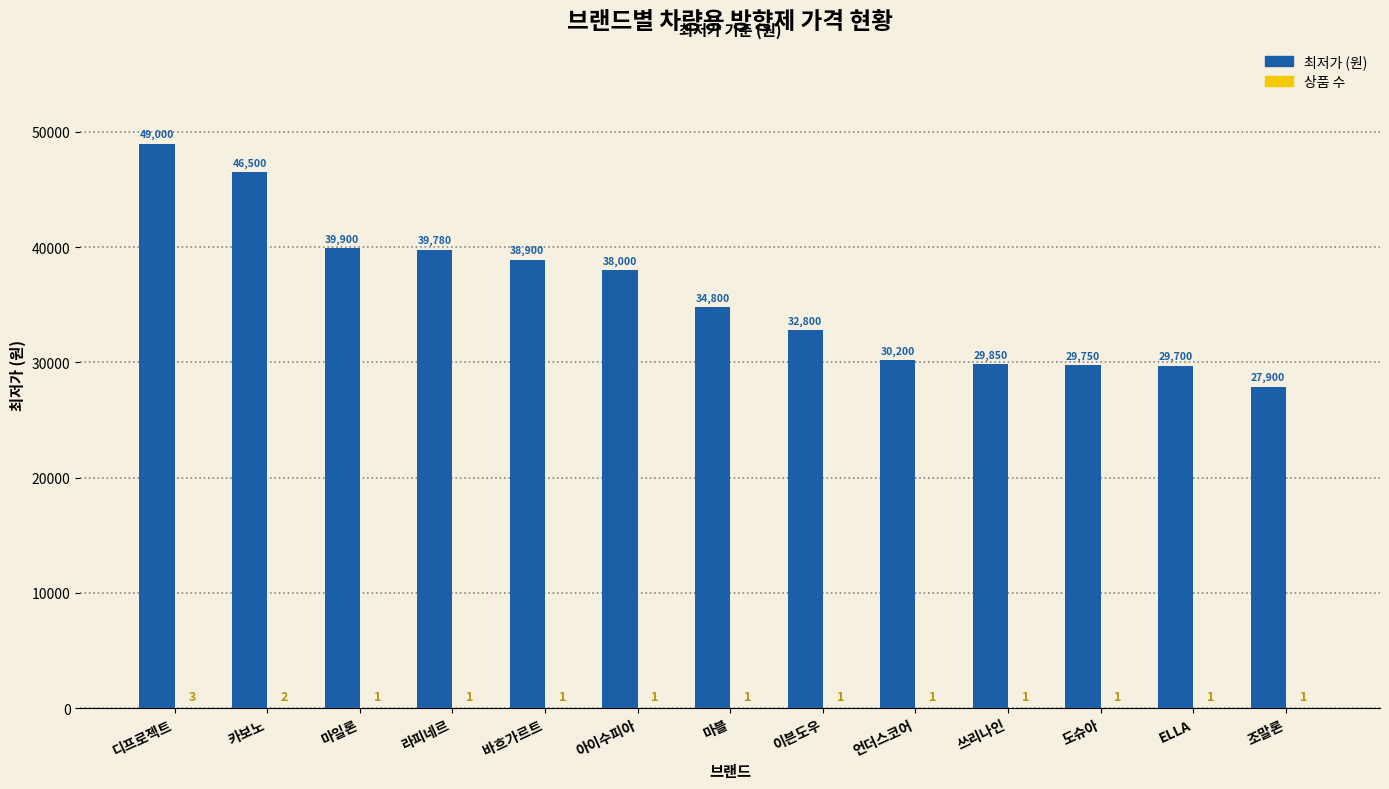

At which category is the sum across all series the highest?

디프로젝트